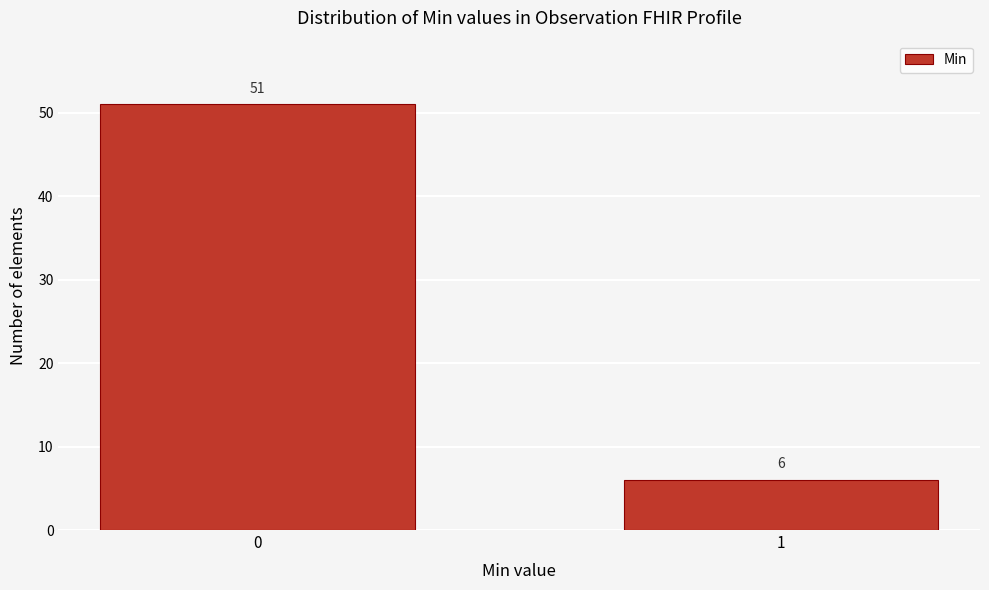

Reading left to right, transcribe all the data shown in this chart.

51	6